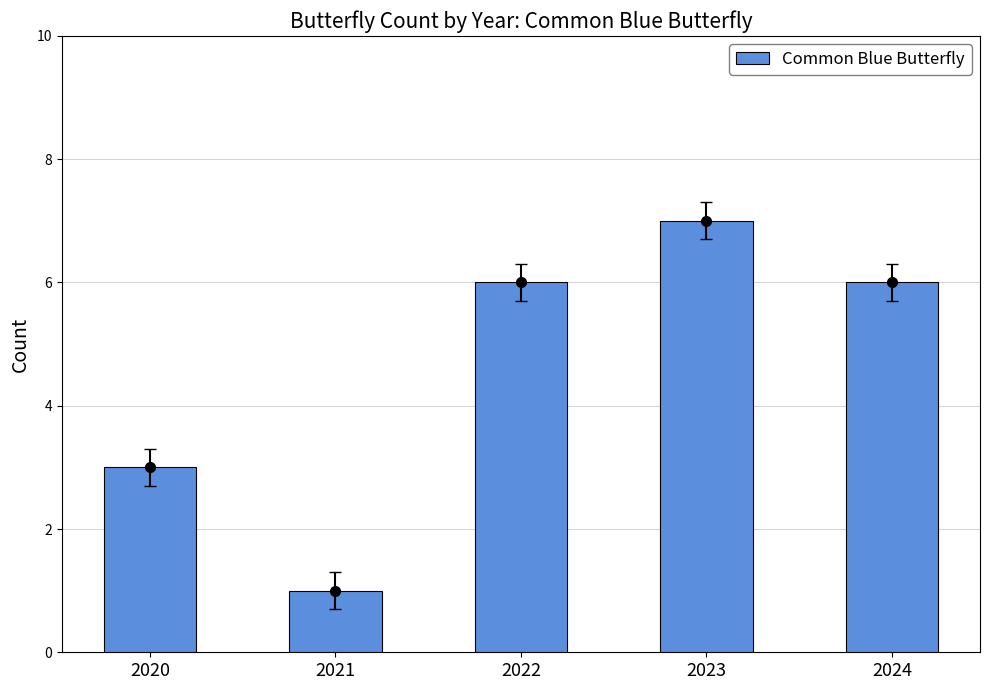

What is the minimum value shown in the chart?

1